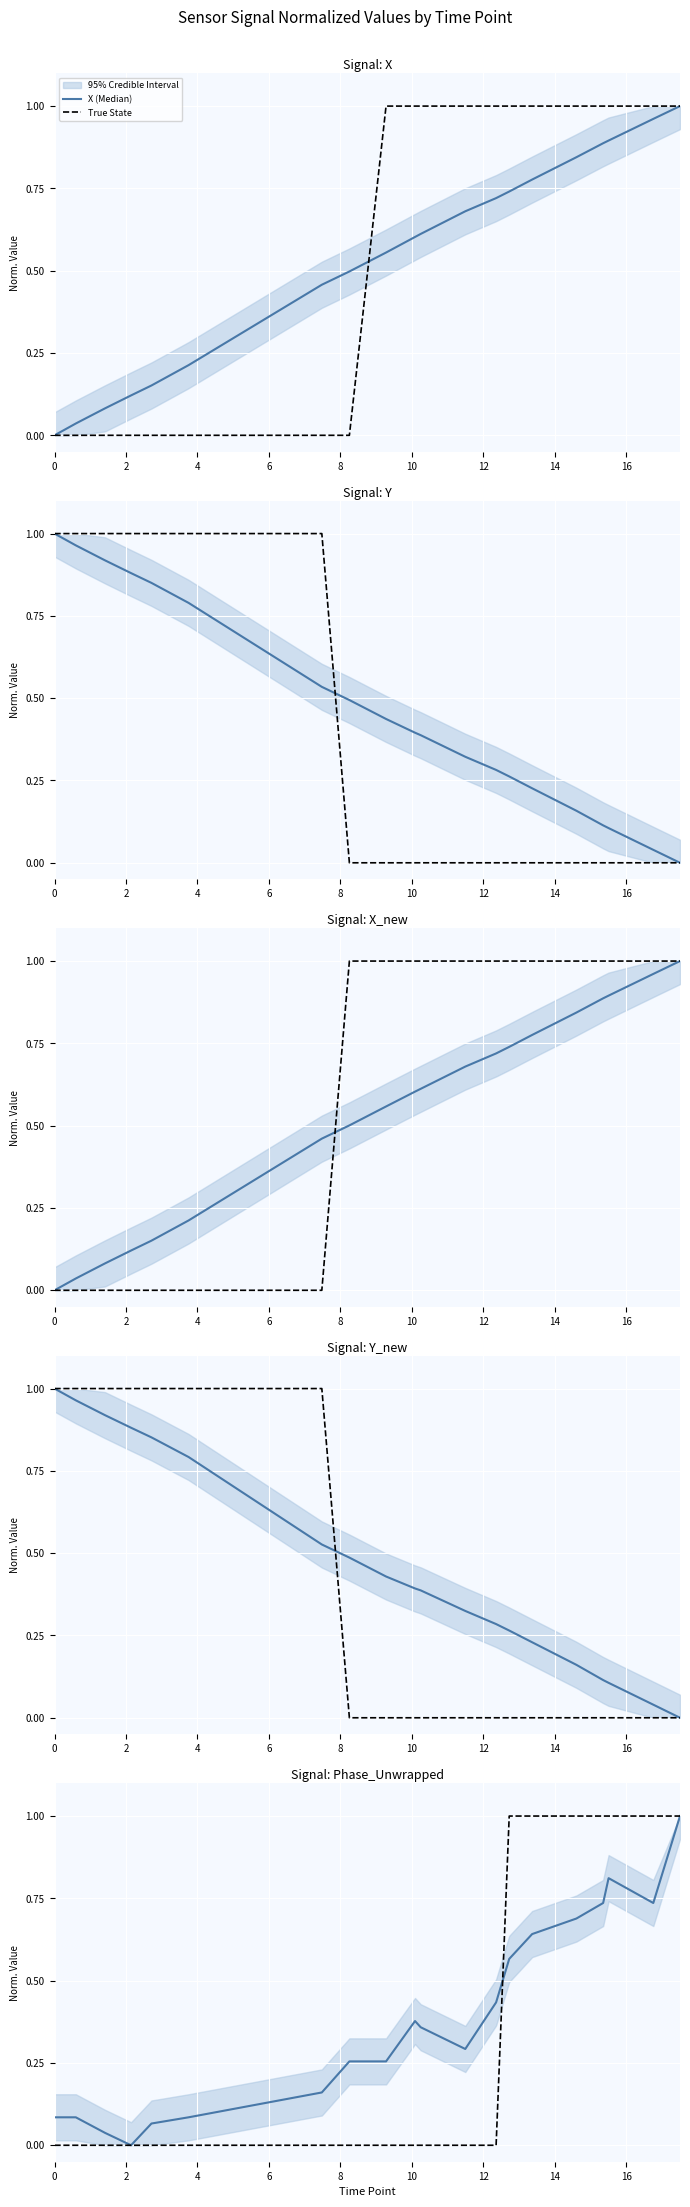

True or false: Y_new (Median) and Y (Median) cross at least once.

True